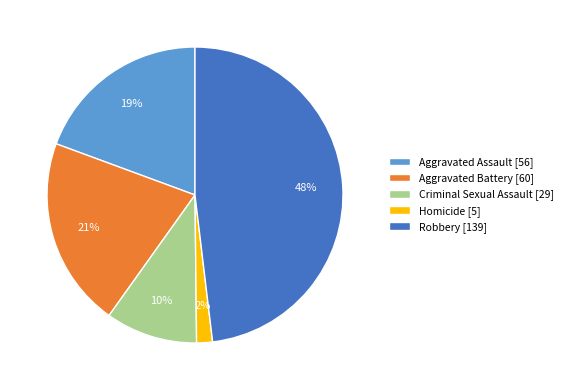

Does Homicide account for over 50% of the chart?

No